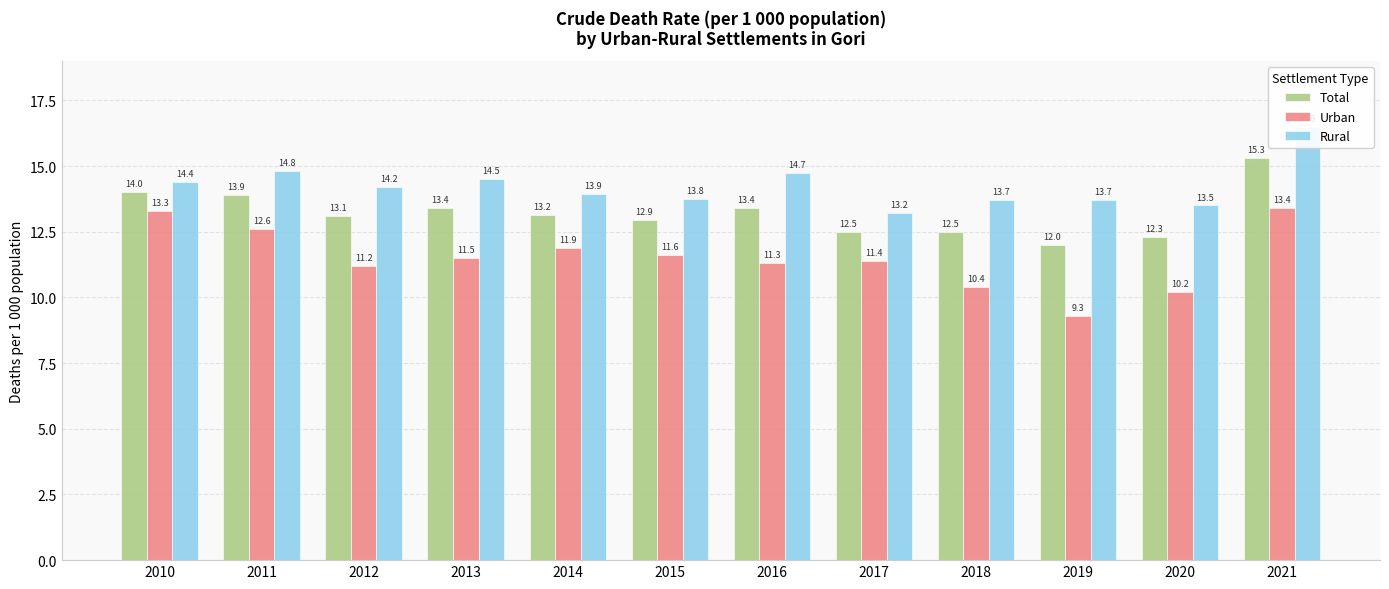

What is the highest value of the Urban series?

13.4